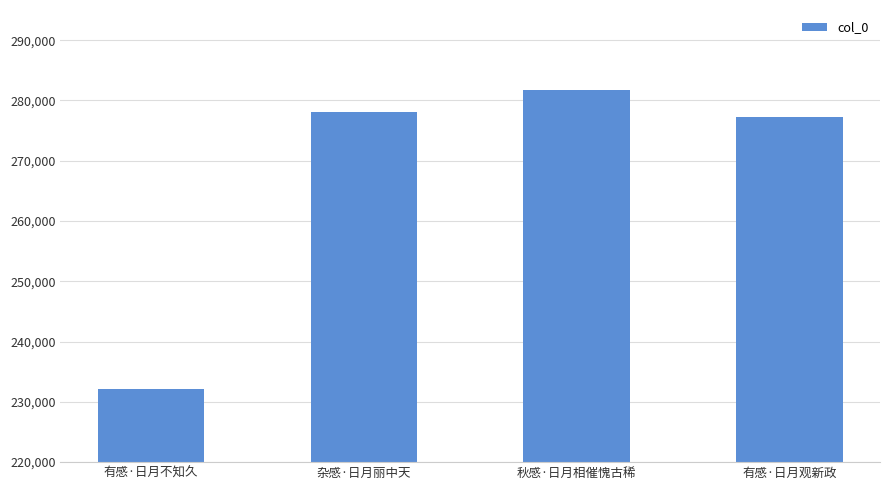

Which has a higher value, 杂感·日月丽中天 or 秋感·日月相催愧古稀?

秋感·日月相催愧古稀